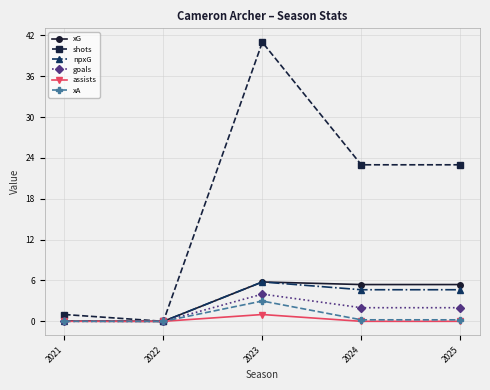

How many lines are shown in the chart?

6